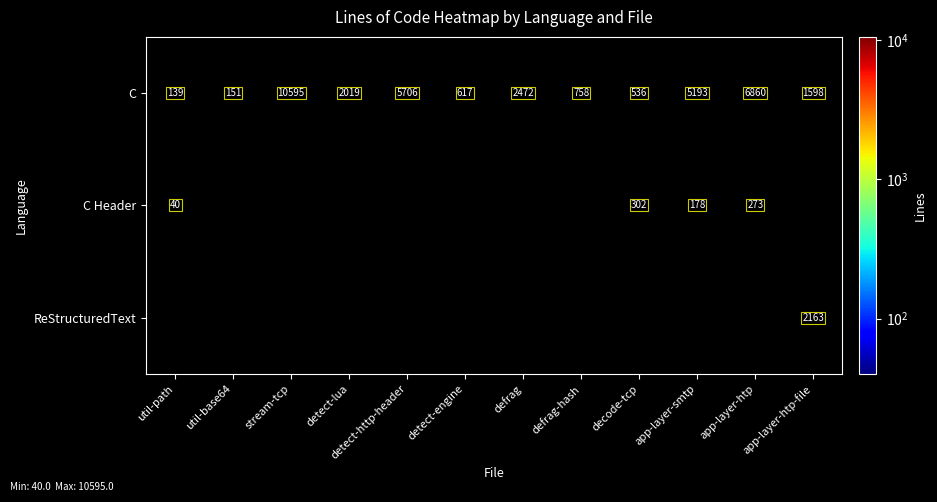

What is the difference between the second highest and second lowest values in the C series?

6709.0